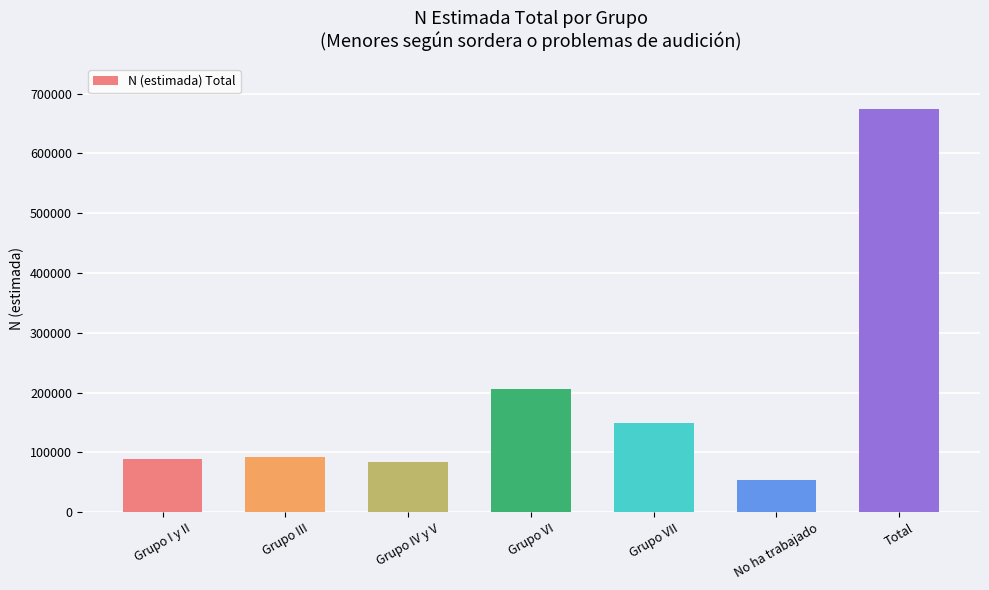

What is the minimum value shown in the chart?

53911